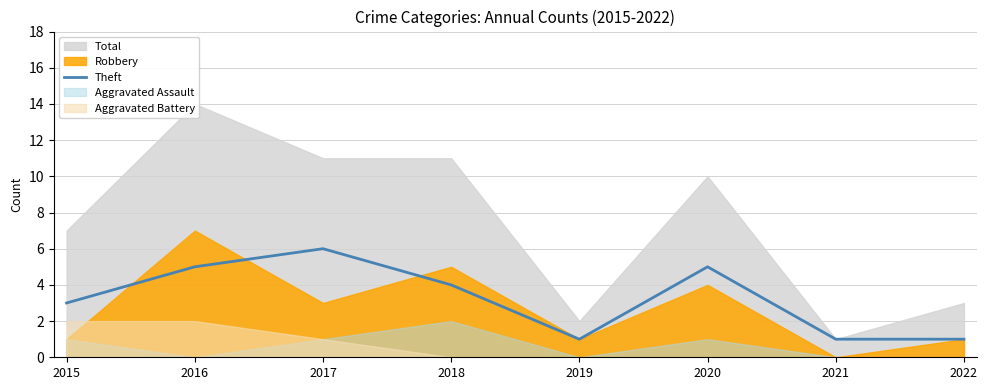

The Theft series shows 1 at 2021. True or false?

True